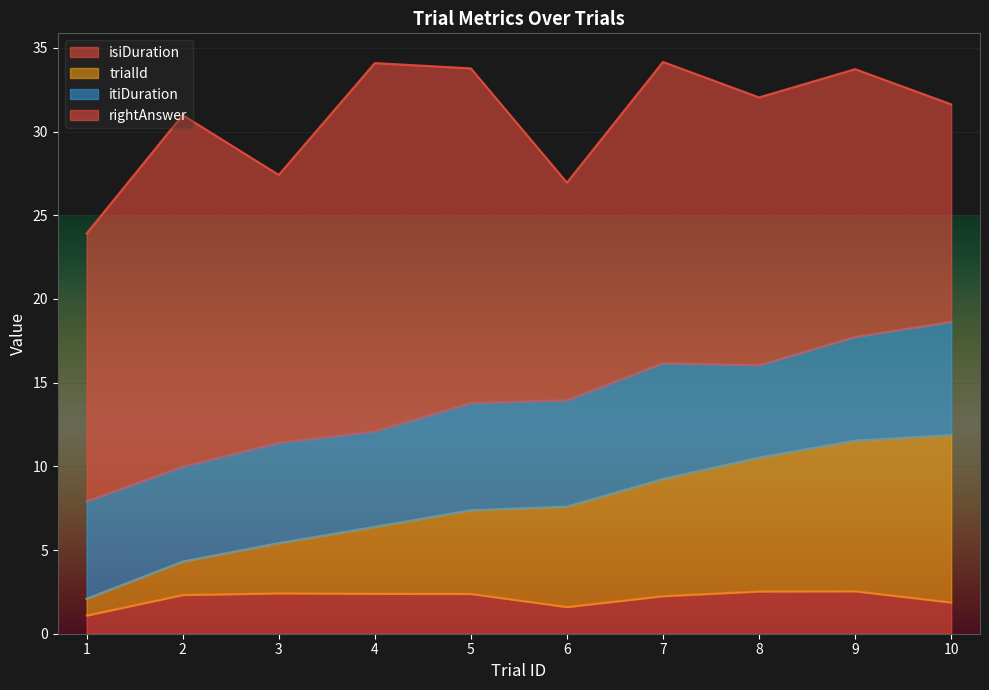

Which series changed the most between 5 and 6?

isiDuration